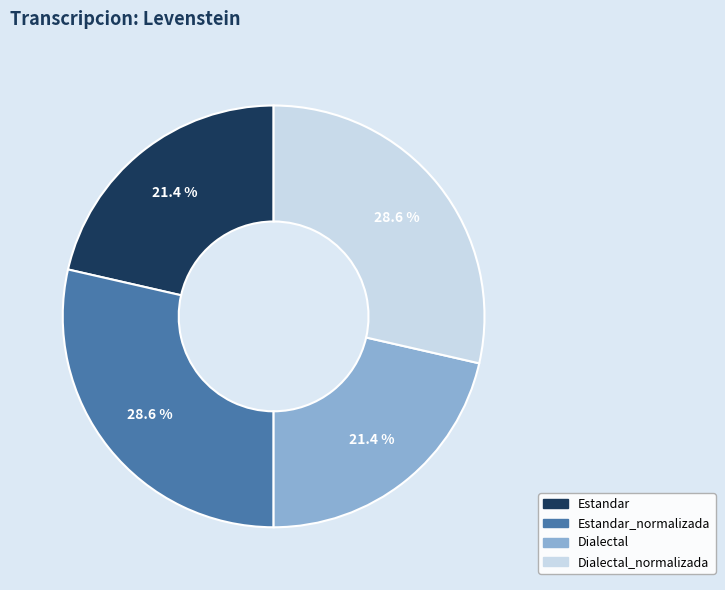

Is there a majority slice in this chart?

No